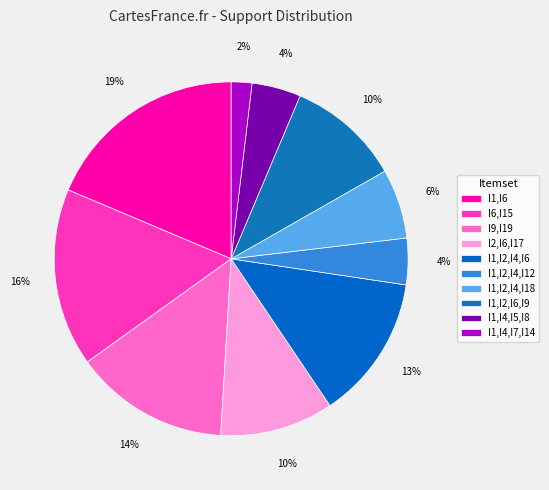

To the nearest percent, what is the difference between the largest and smallest slice percentages?

17%